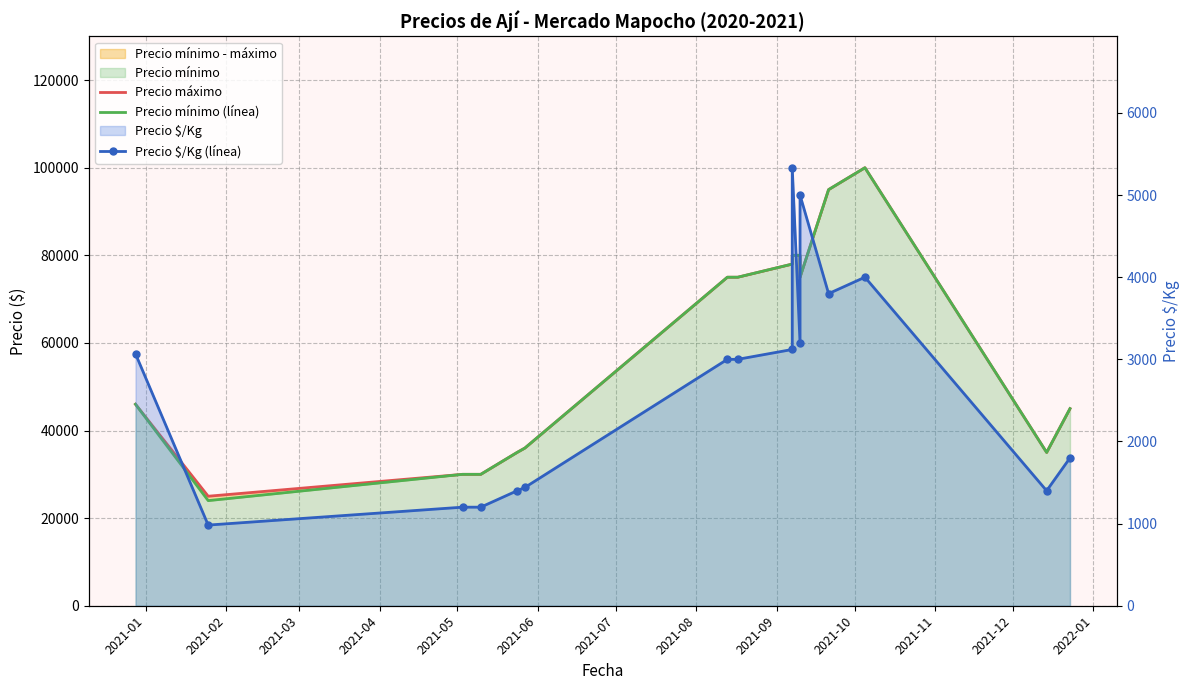

How many interior local valleys does the Precio máximo series have?

3